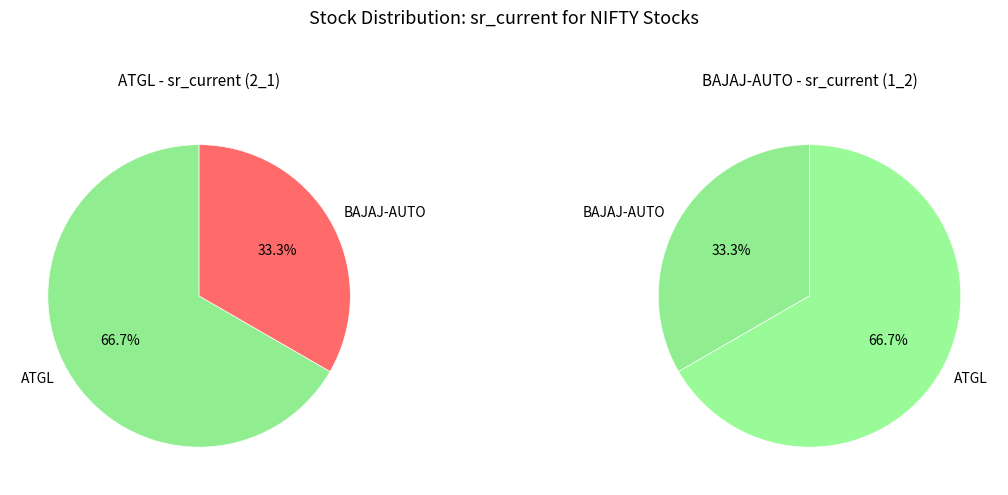

How many slices are in this pie chart?

2